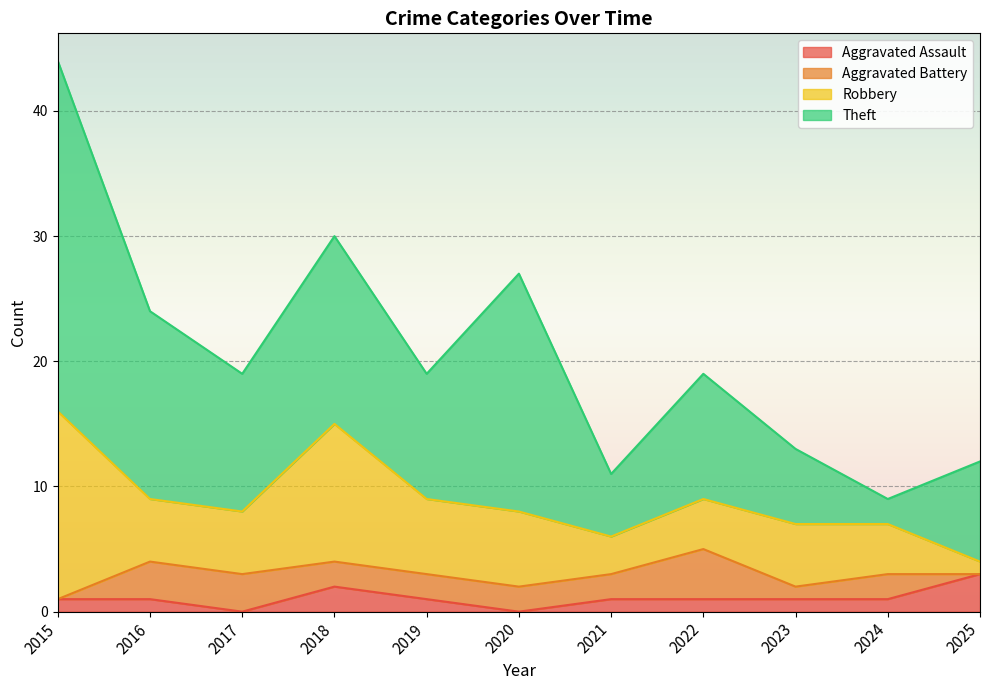

At which category is the sum across all series the highest?

2015